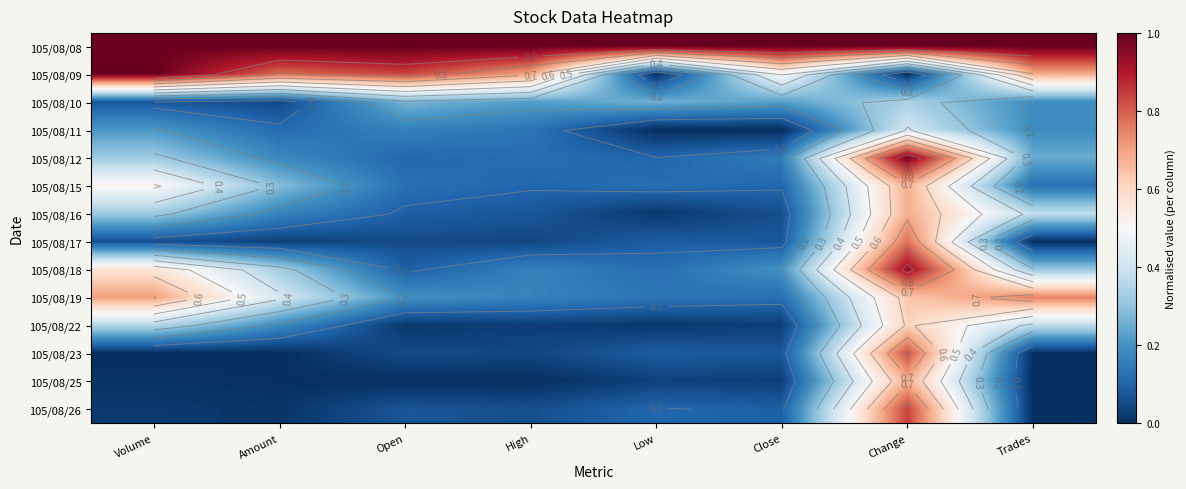

At Low, list the series in order from largest to smallest.

105/08/08, 105/08/10, 105/08/19, 105/08/15, 105/08/18, 105/08/12, 105/08/26, 105/08/17, 105/08/23, 105/08/25, 105/08/16, 105/08/22, 105/08/09, 105/08/11